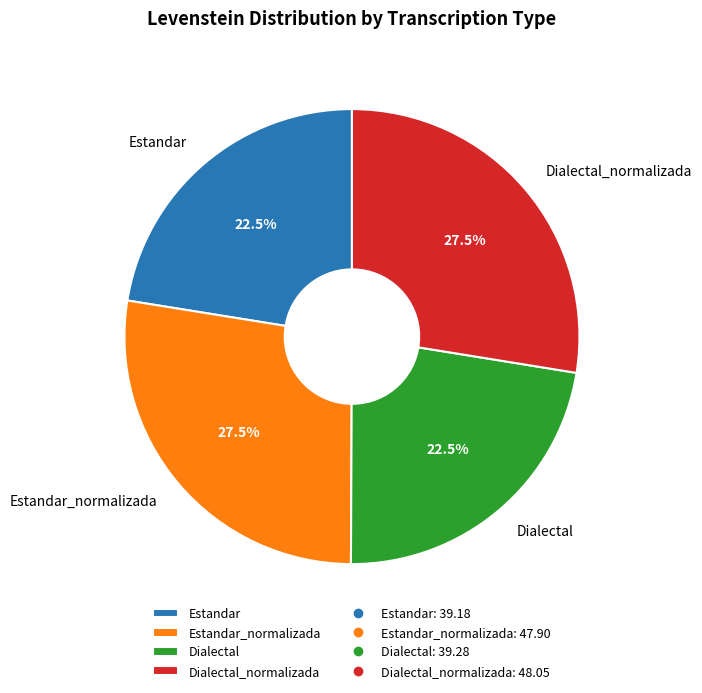

How many slices are in this pie chart?

4